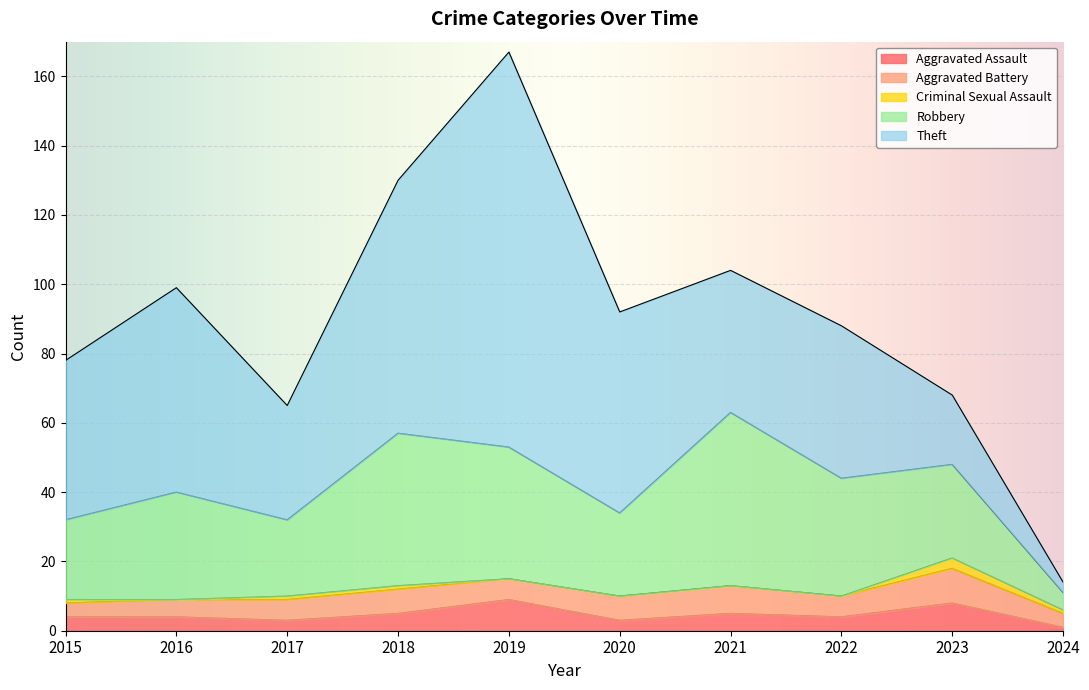

Is it true that Theft equals 73 at 2018?

True